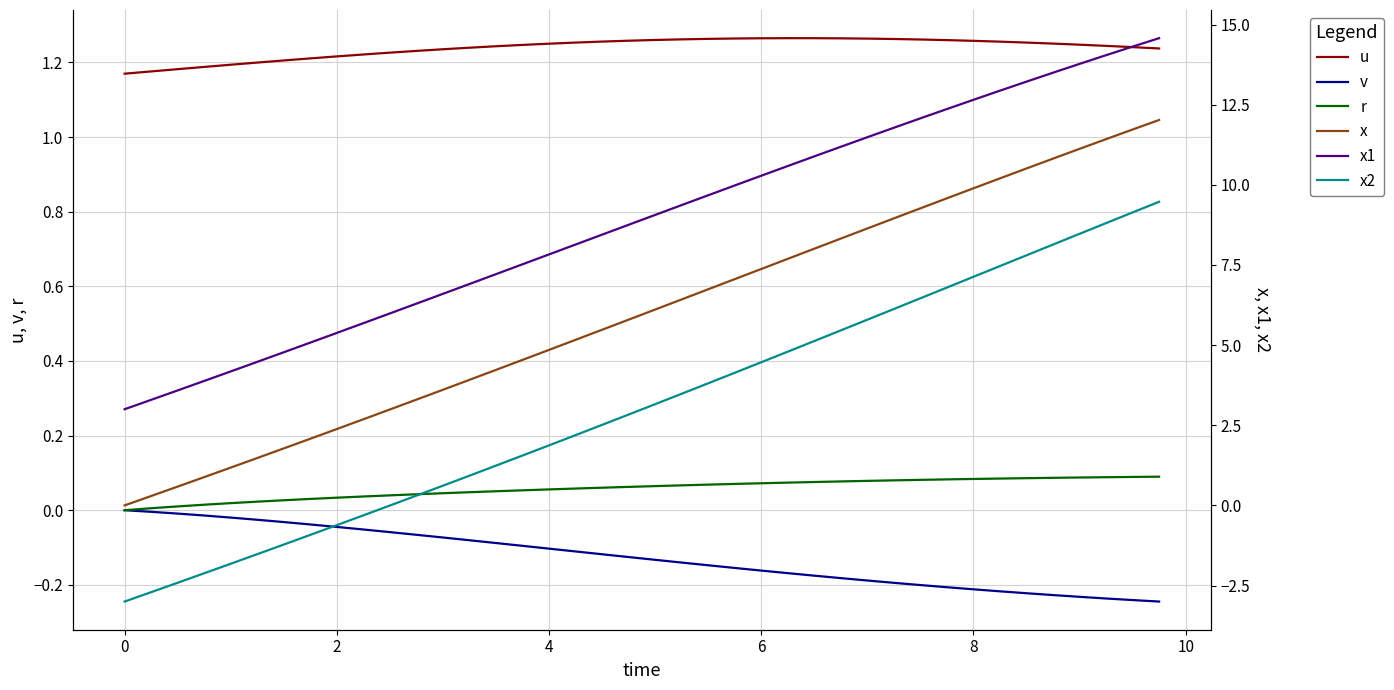

What is the difference between the second highest and second lowest values in the u series?

0.1